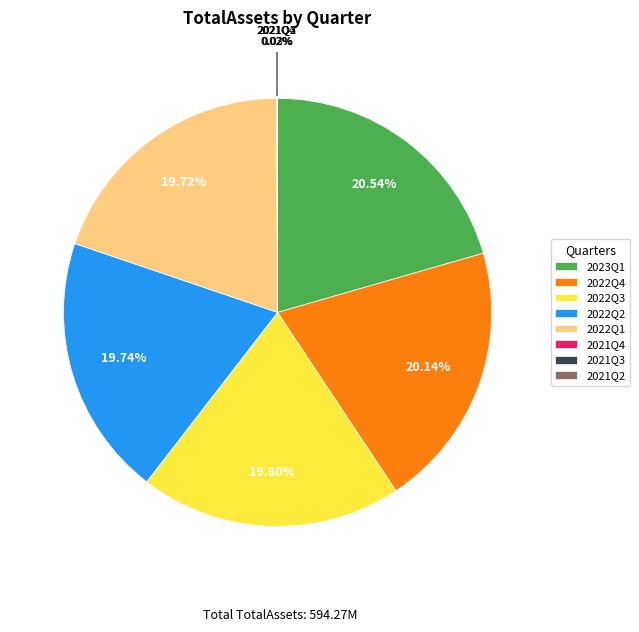

Combined, do 2023Q1 and 2022Q1 account for over 50%?

No